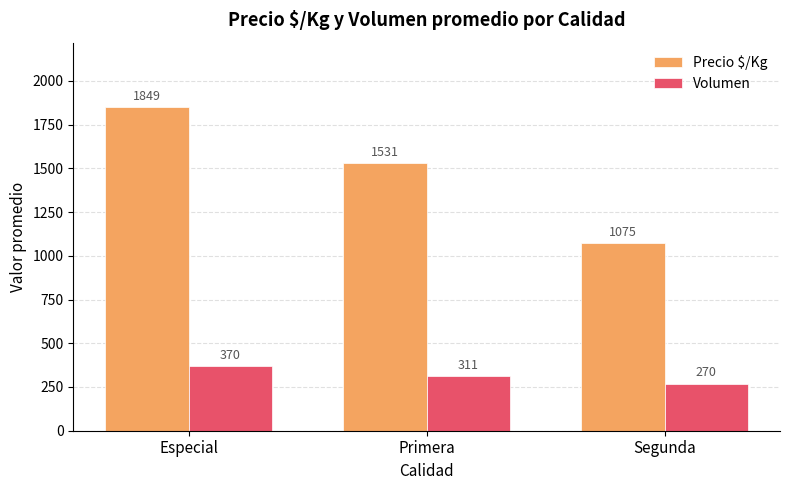

Where does the Volumen series first go above 311?

Especial